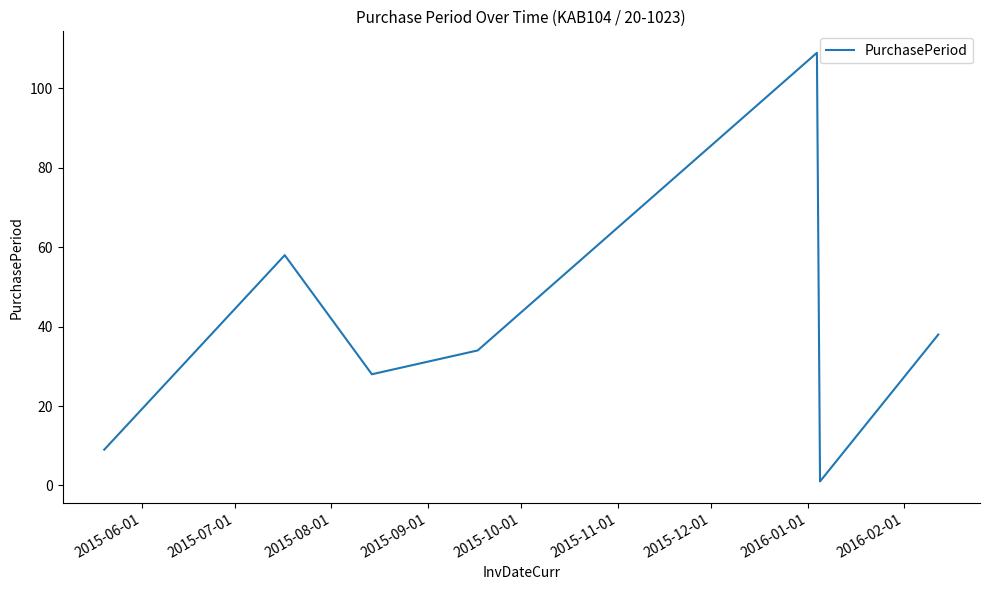

True or false: there are more than 0 points higher than both neighbors.

True